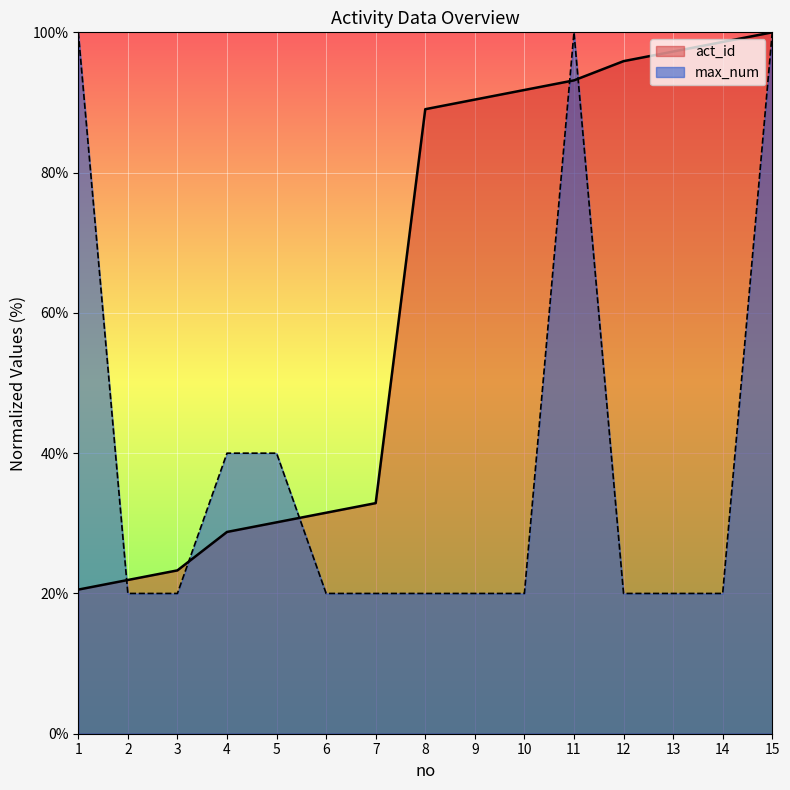

At which category is the sum across all series the highest?

15